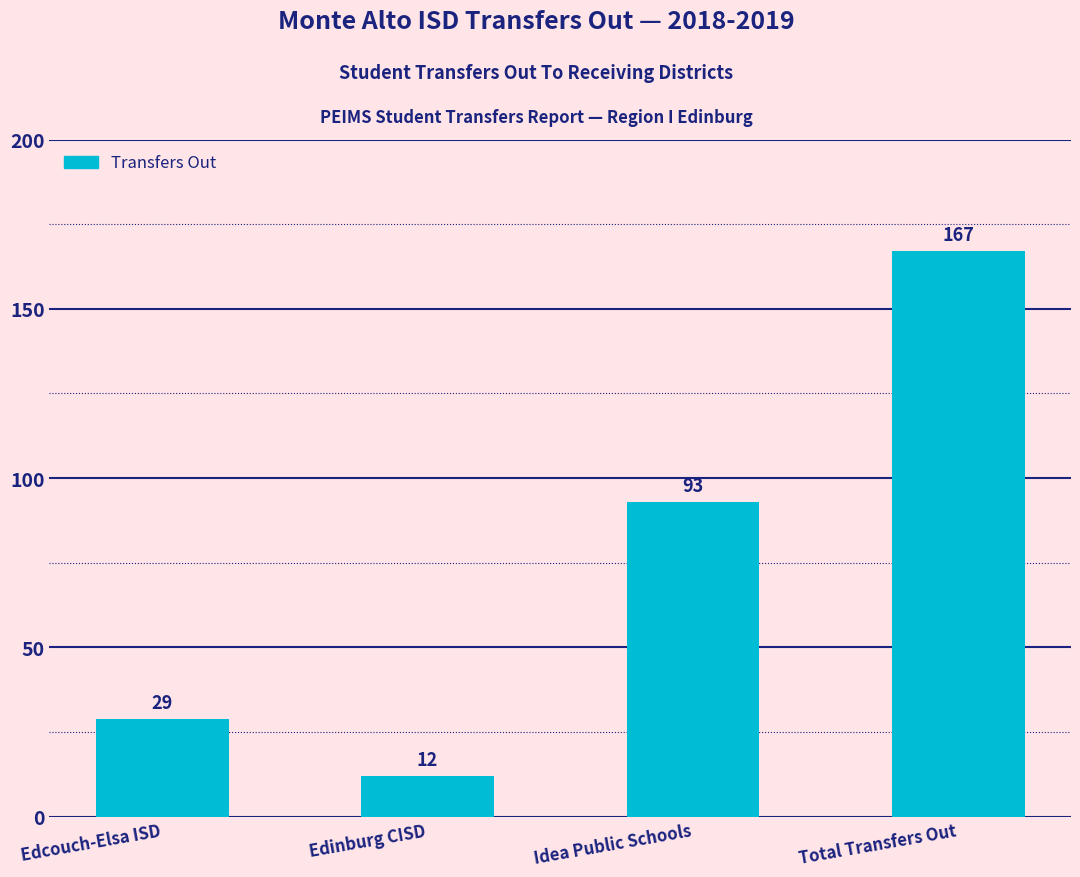

Rank the categories by value from highest to lowest.

Total Transfers Out, Idea Public Schools, Edcouch-Elsa ISD, Edinburg CISD